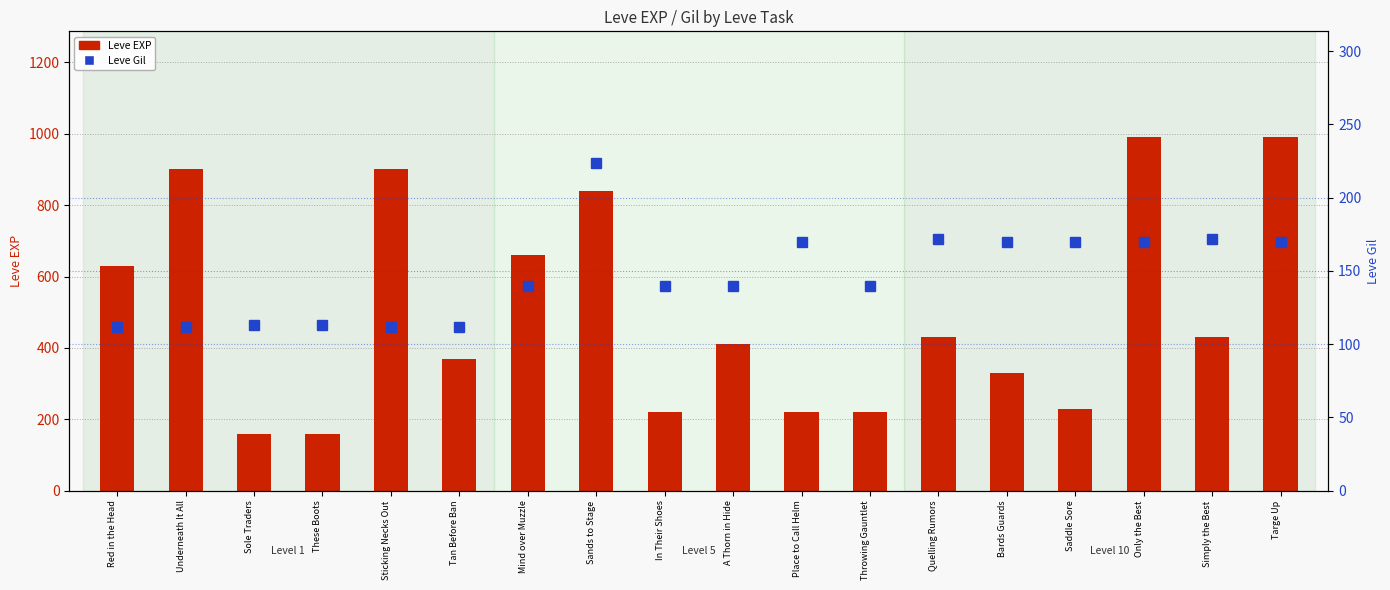

What is the highest value of the Leve Gil series?

224